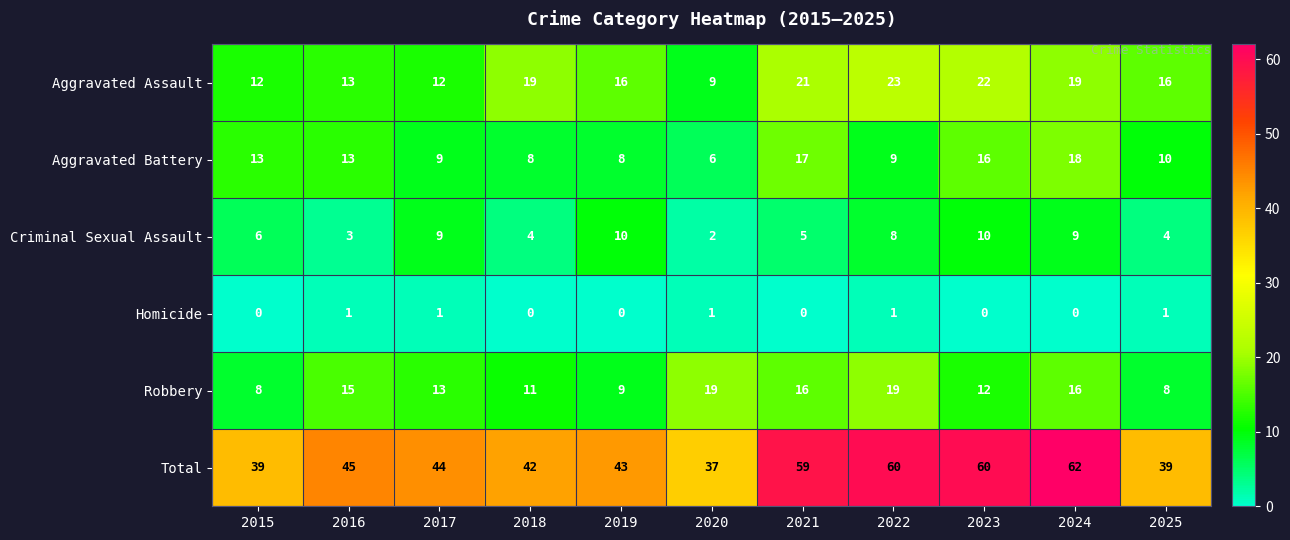

What is the difference between the Aggravated Assault values at 2021 and 2017?

9